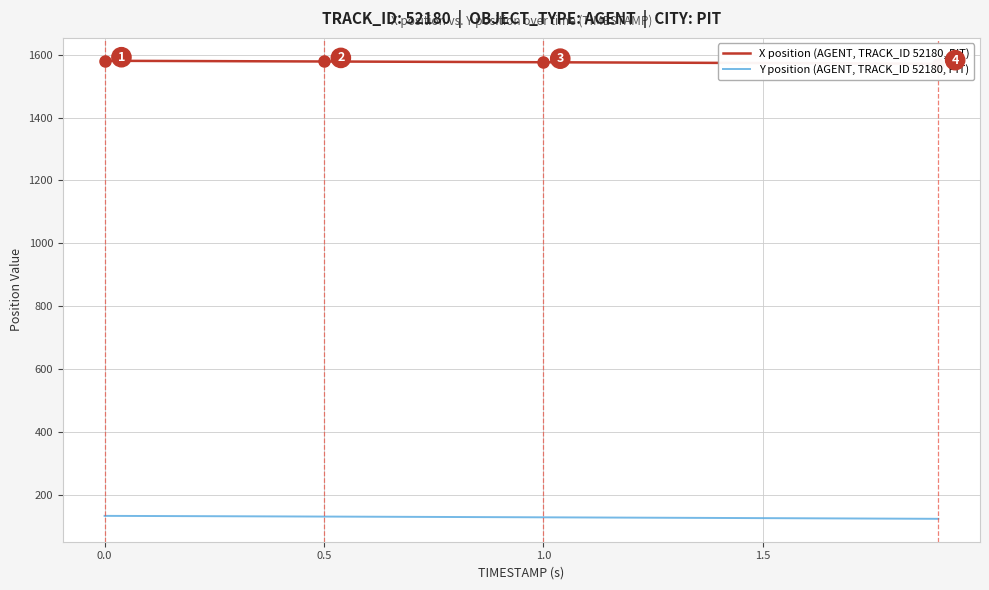

Where does the Y position (AGENT, TRACK_ID 52180, PIT) series first go above 129?

0.0